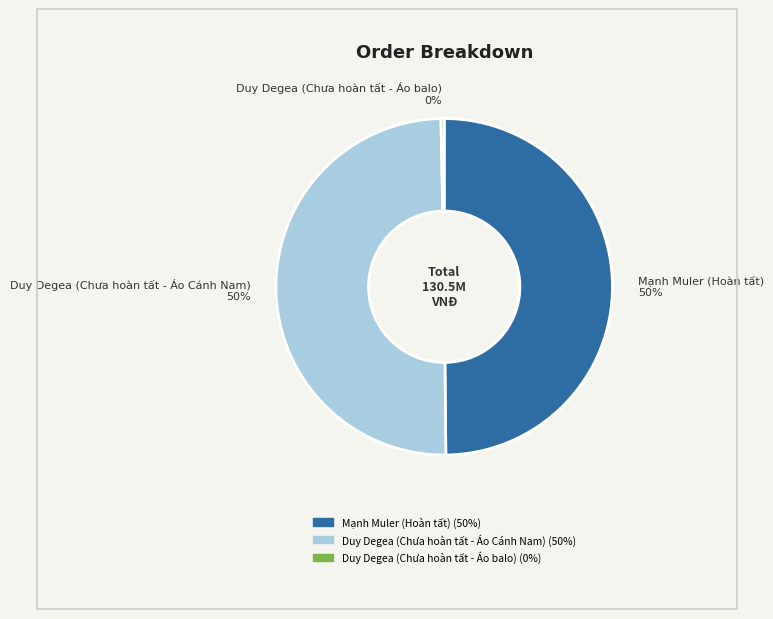

What is the smallest slice in the pie chart?

Duy Degea (Chưa hoàn tất - Áo balo)